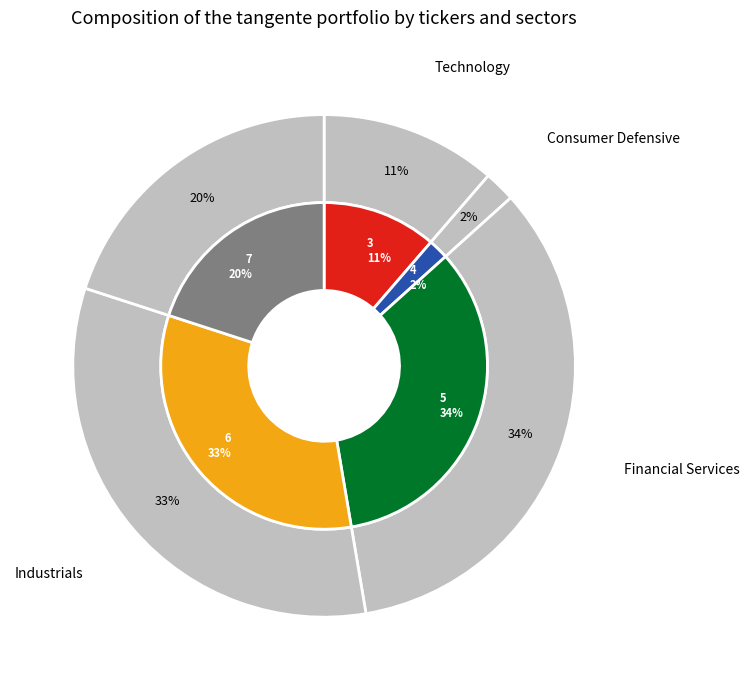

To the nearest percent, what is the difference between the 3 and 5 slice percentages?

23%